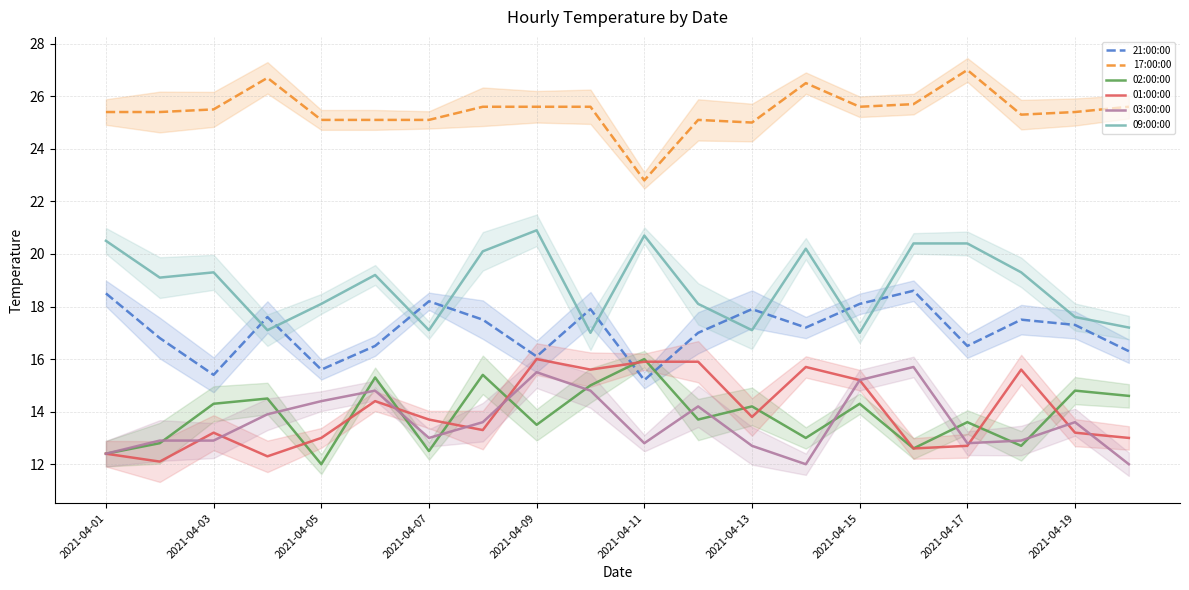

Which series ends up on top after the final intersection of 02:00:00 and 21:00:00?

21:00:00